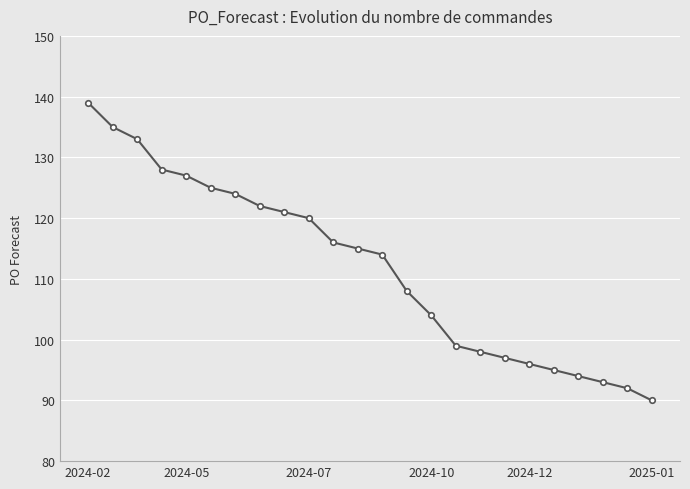

What is the sum of all values?

2685